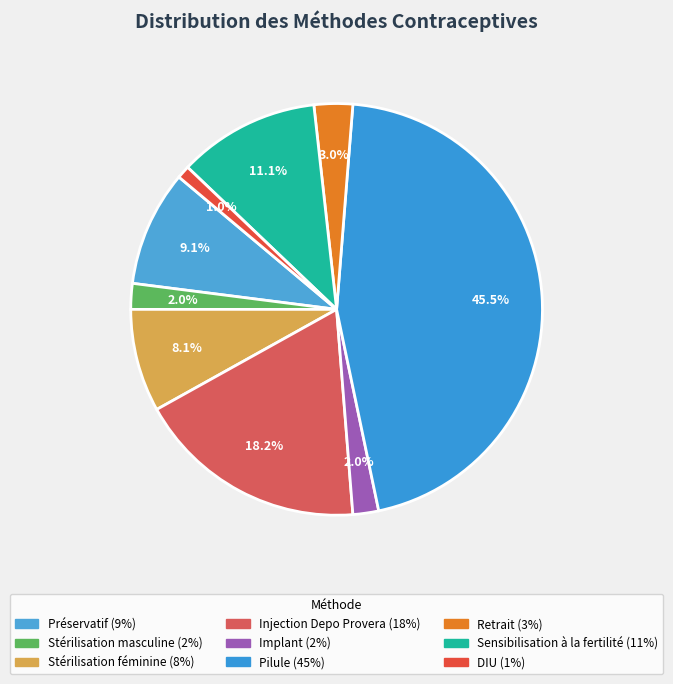

Count the number of slices in the pie.

9